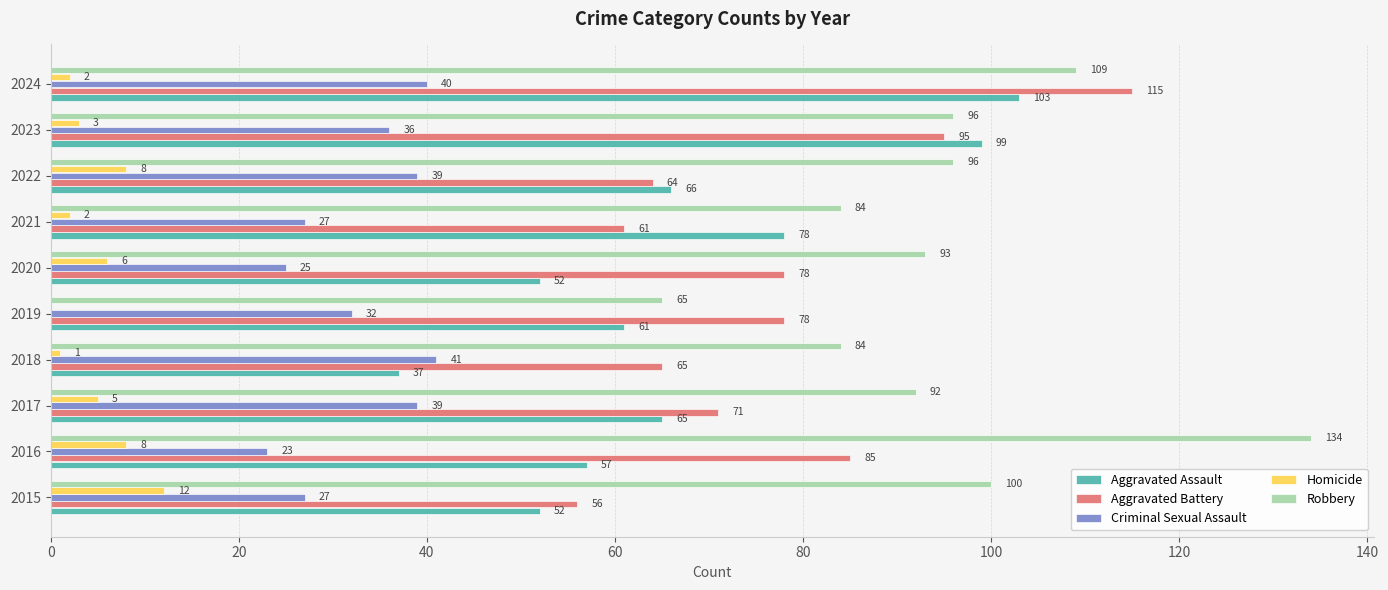

Which series has the largest total across all categories?

Robbery